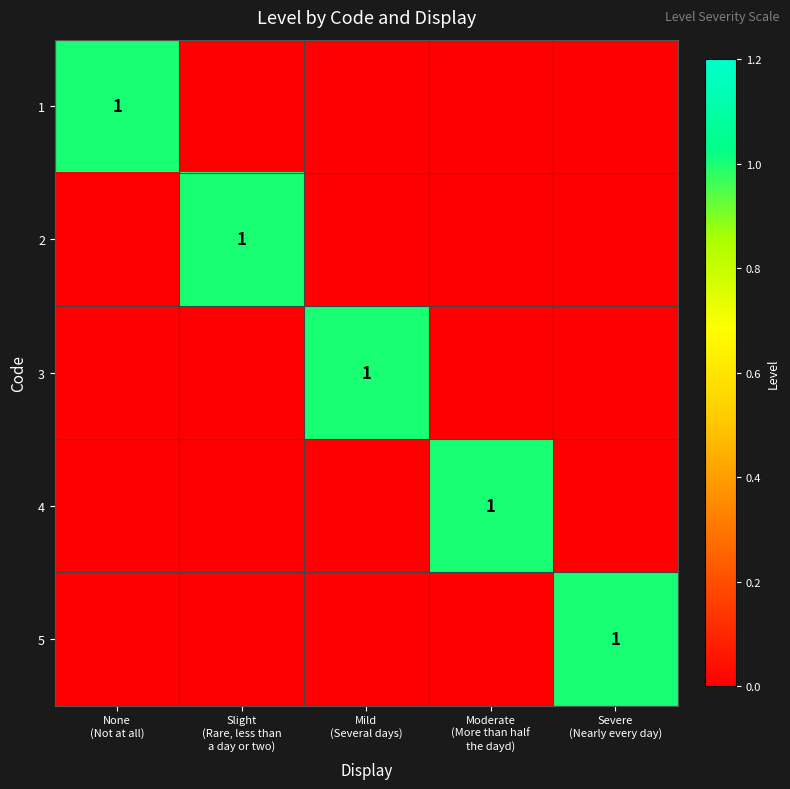

Is it true that 1 equals 0 at Severe (Nearly every day)?

True